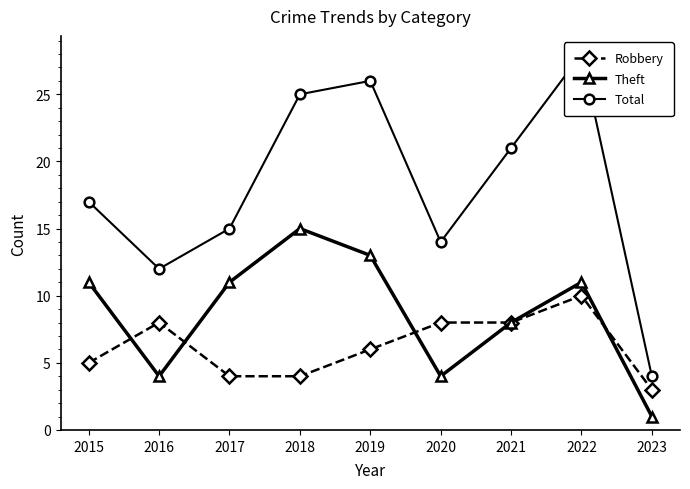

Where is the first local maximum for Theft?

2018